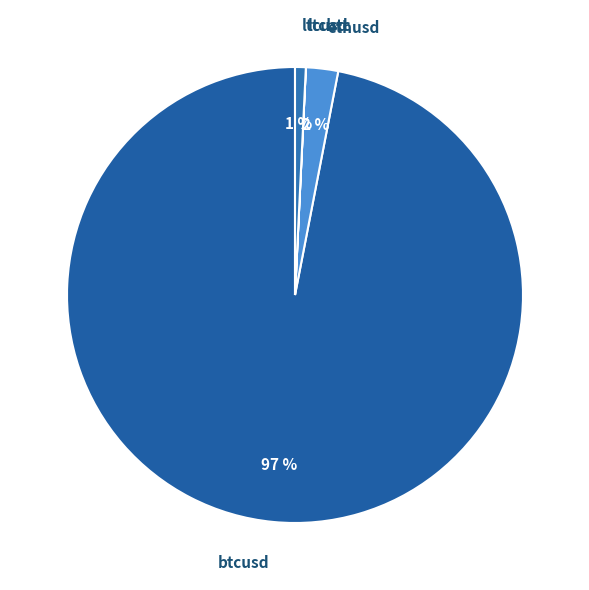

What is the largest slice in the pie chart?

btcusd